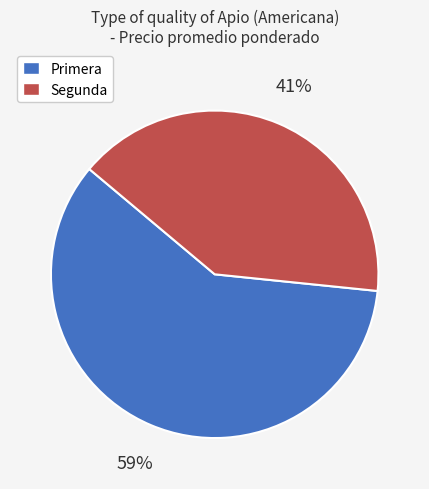

Do Segunda and Primera together represent more than half of the pie?

Yes